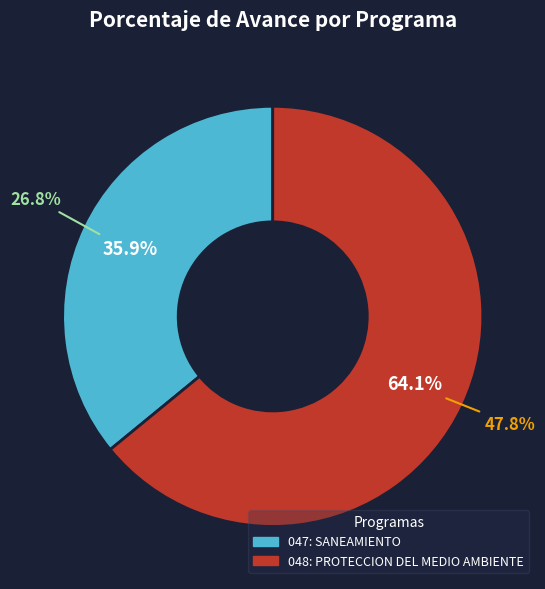

What percentage is the 047: SANEAMIENTO slice, to the nearest percent?

36%